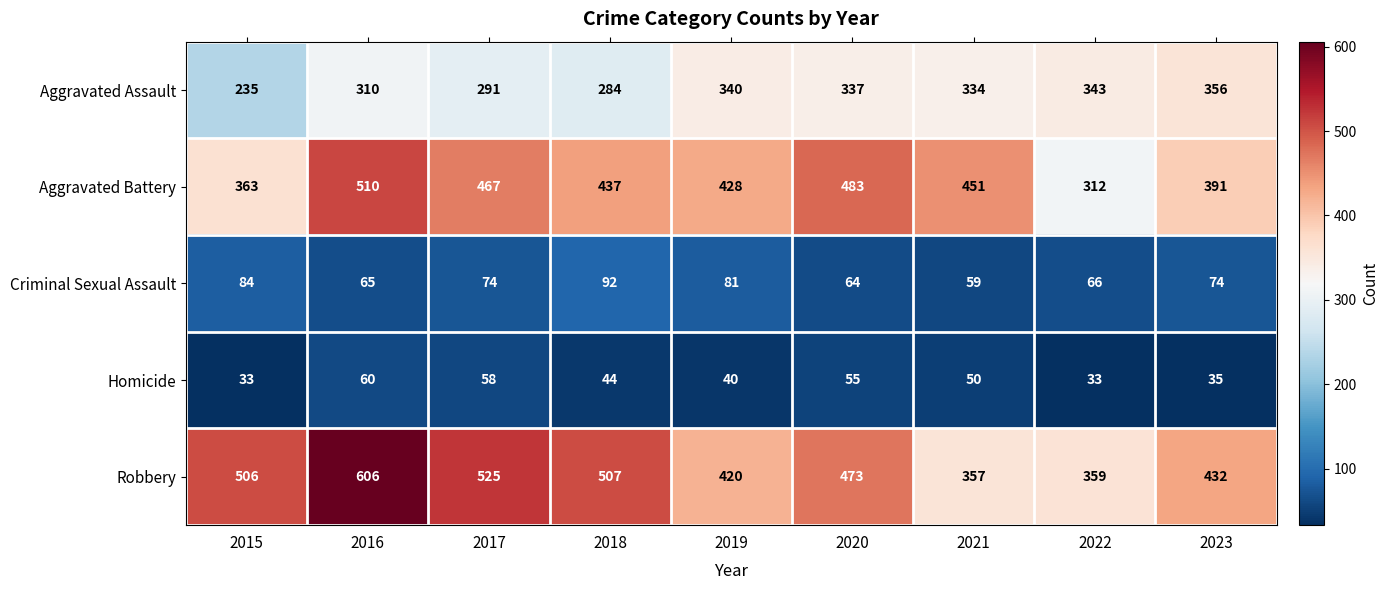

Rank the series by their maximum value, from lowest to highest.

Homicide, Criminal Sexual Assault, Aggravated Assault, Aggravated Battery, Robbery